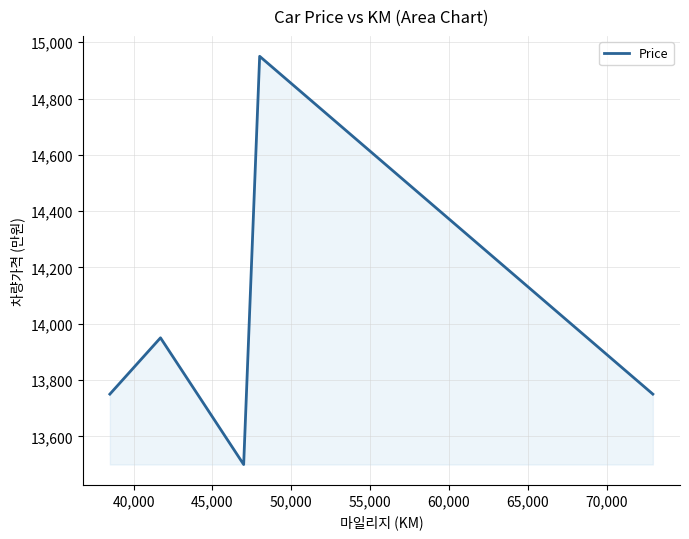

True or false: the data has more than 2 interior local peaks.

False